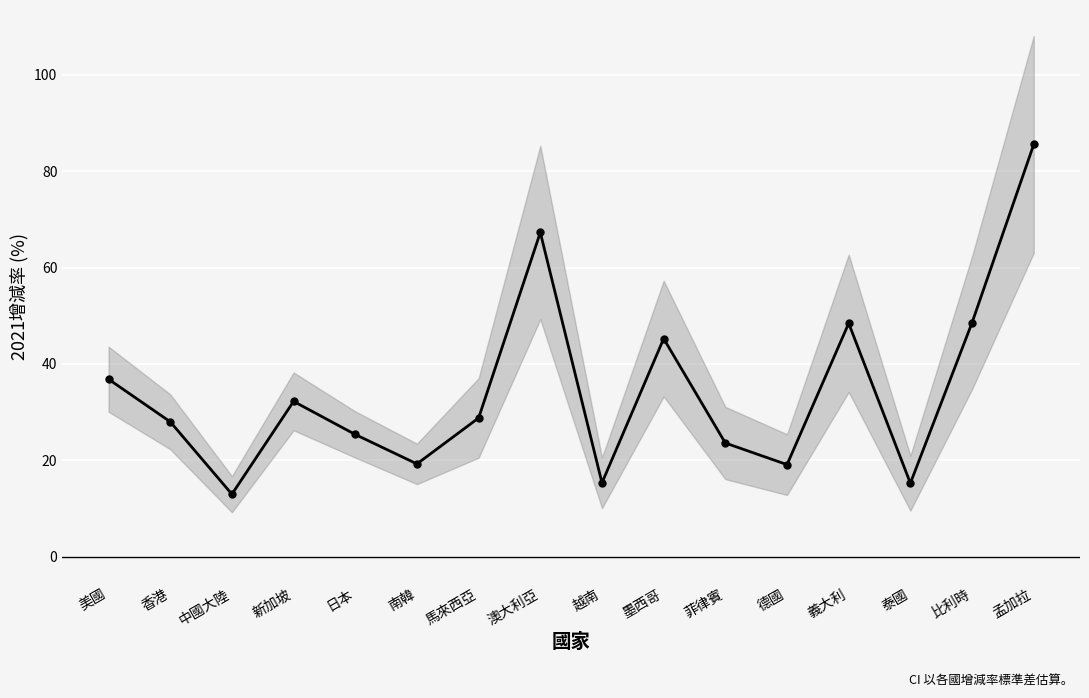

What is the label of the 7th point from the left?

馬來西亞